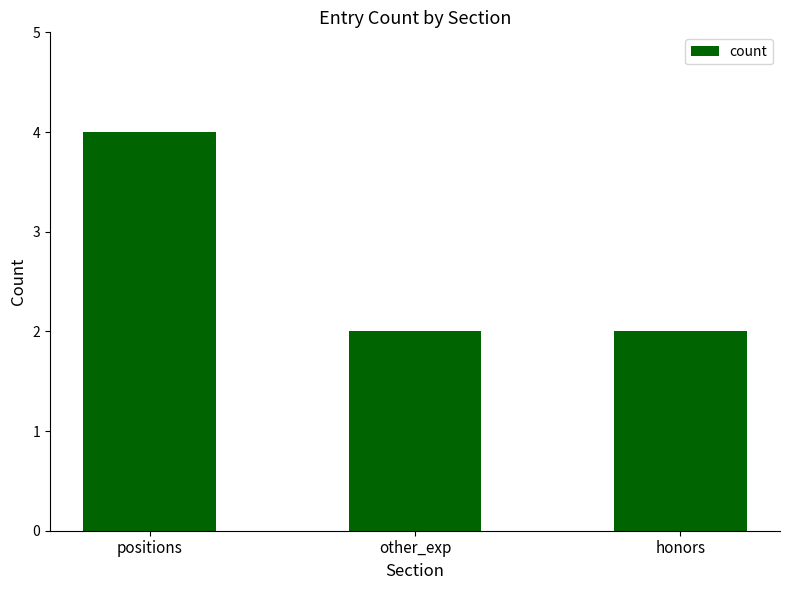

What value does the data have at positions?

4